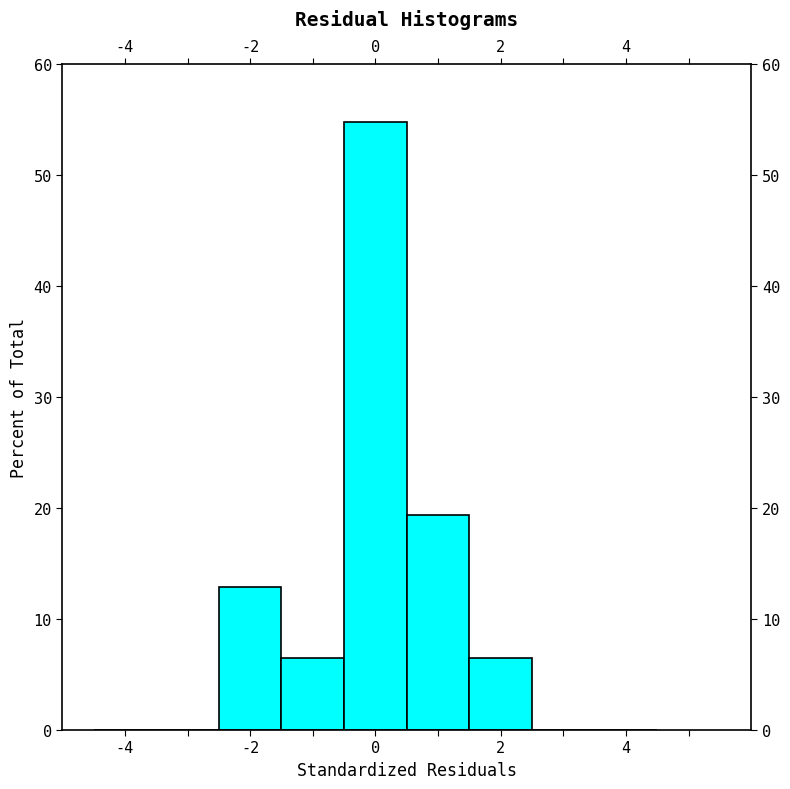

Reading left to right, list every bar in this chart as the range it spans on the x-axis followed by its height. Neither the bar edges nor the heights are printed on the chart, so give them approximately, as read against the axes.

-4.5 to -3.5: 0
-3.5 to -2.5: 0
-2.5 to -1.5: 13
-1.5 to -0.5: 6
-0.5 to 0.5: 55
0.5 to 1.5: 19
1.5 to 2.5: 6
2.5 to 3.5: 0
3.5 to 4.5: 0